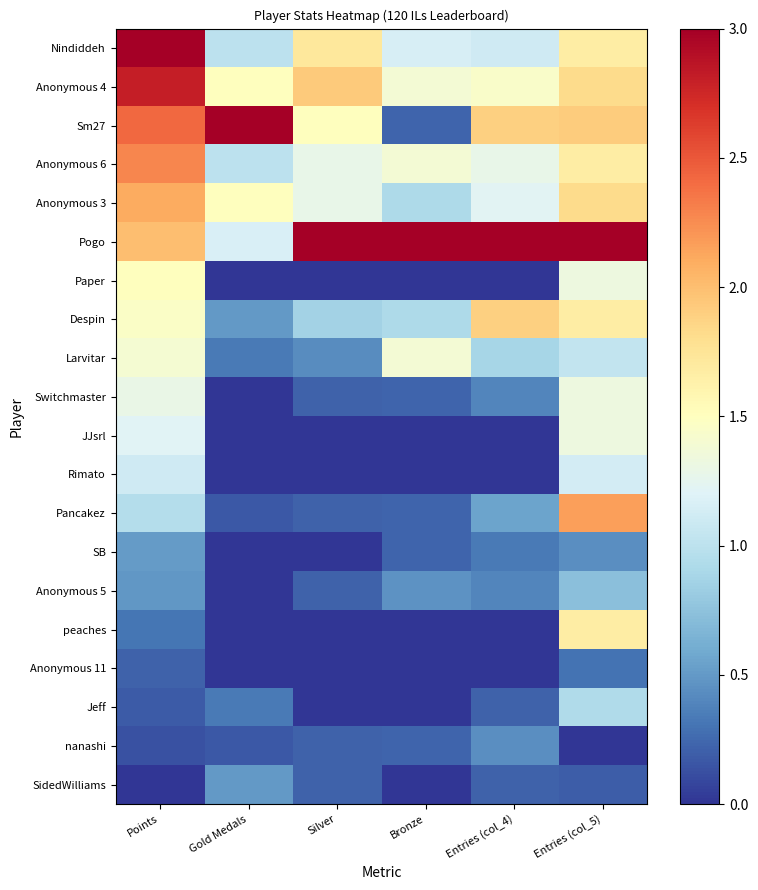

At how many categories does at least one series exceed 1?

6